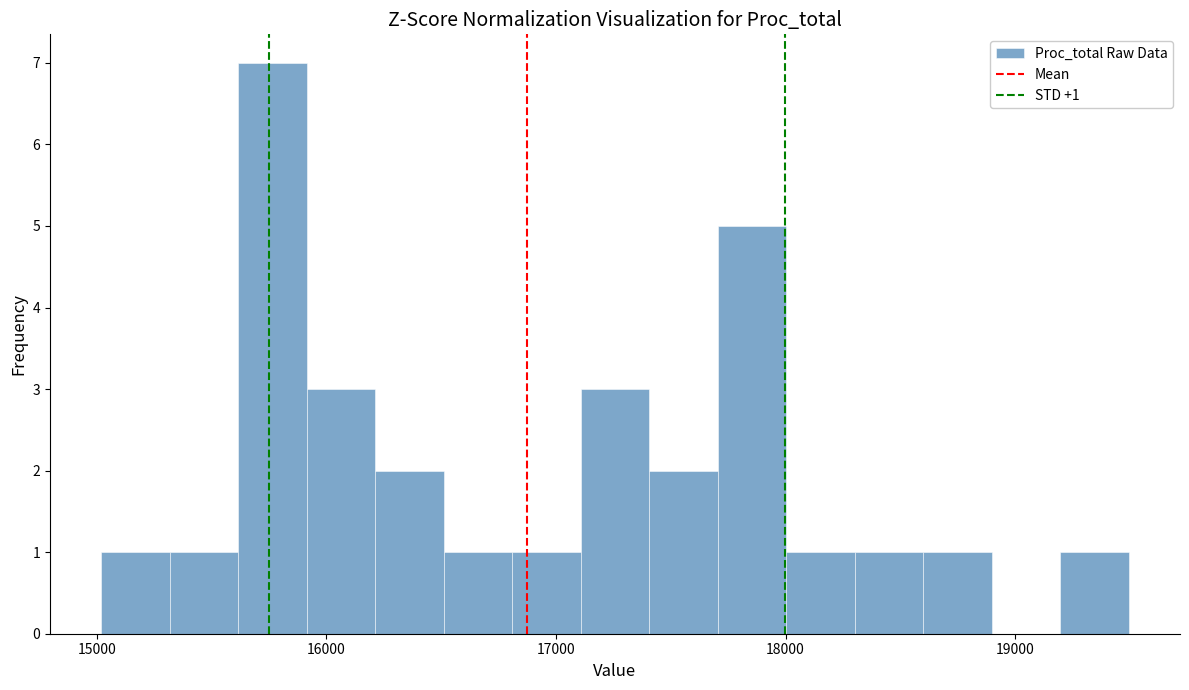

Read against the x-axis, roughly where is the centre of the tallest bar?

15800